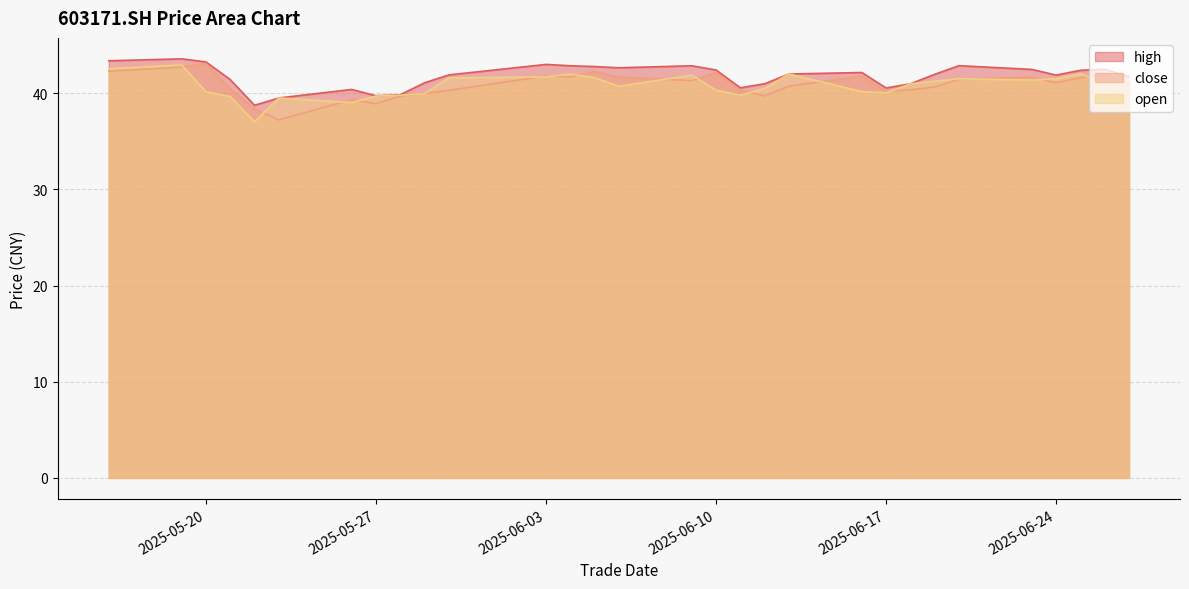

In high, how many points are lower than both neighbors (excluding endpoints)?

6